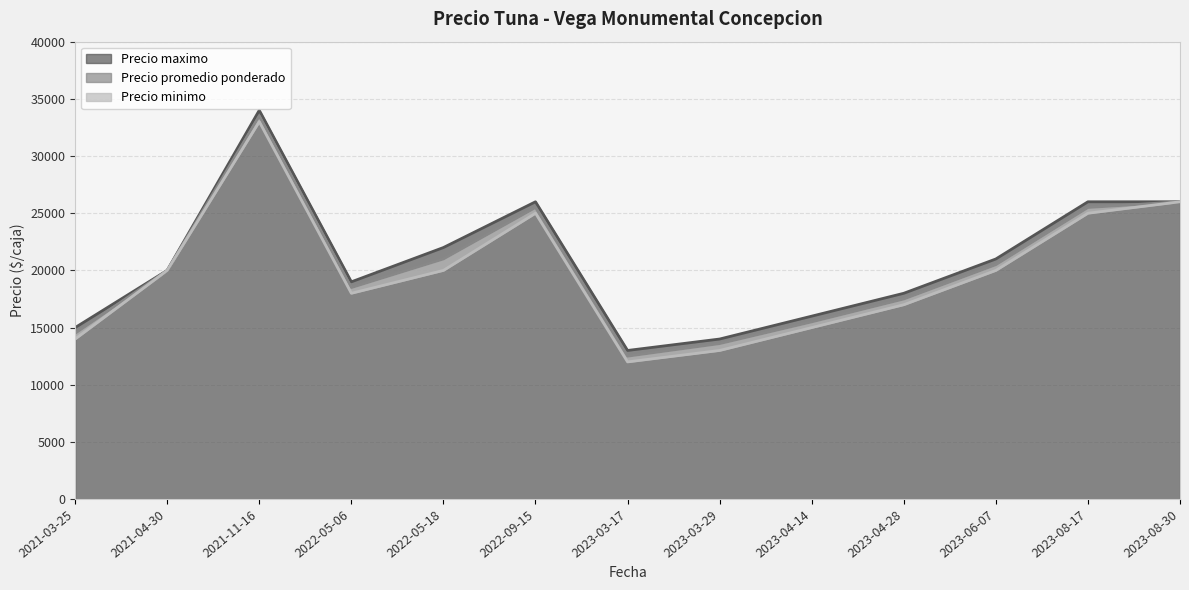

What is the difference between the highest and lowest values at 2021-11-16?

1000